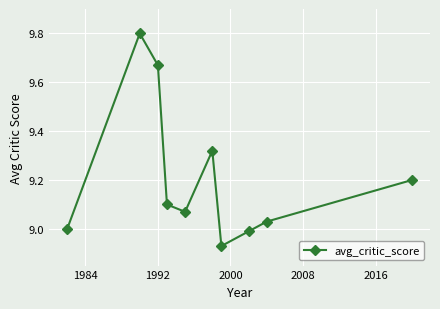

How many points are lower than both their immediate neighbors (excluding endpoints)?

2